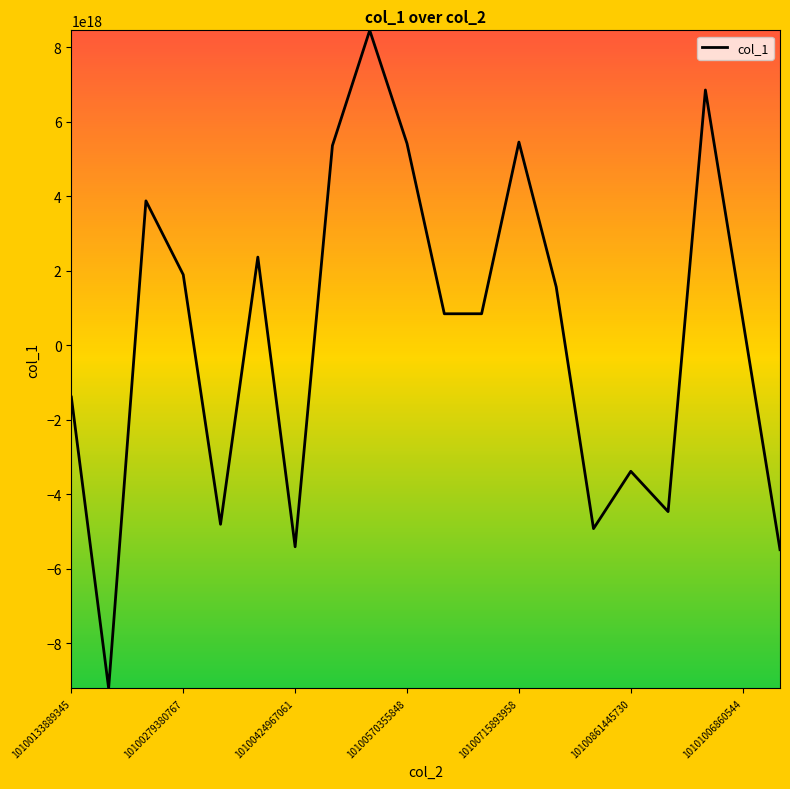

Which has a higher value, 10100715893958 or 10101006860544?

10100715893958